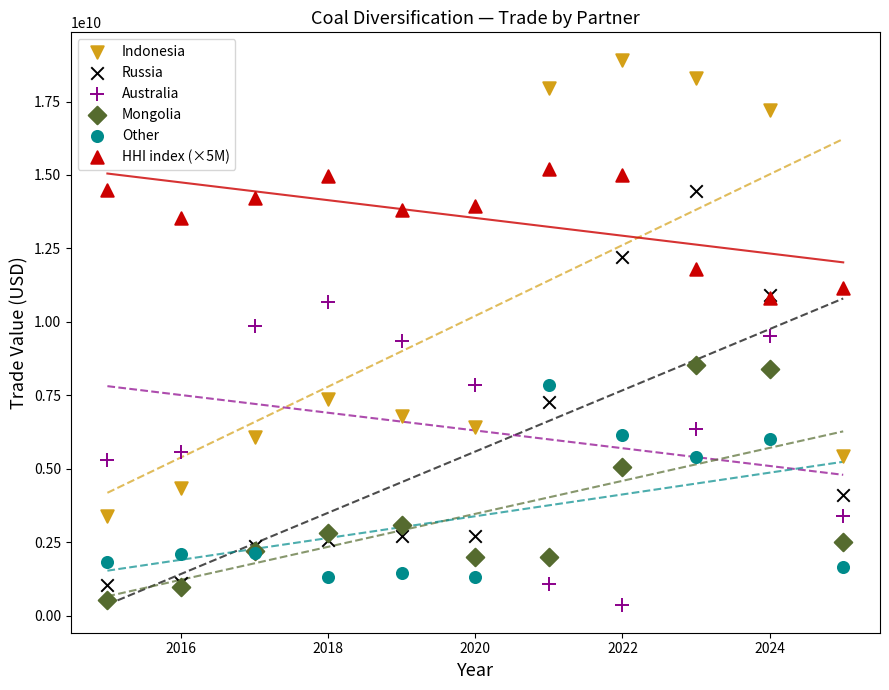

In the Other series, what Y value is closest to 4581395561?

5408720532.0